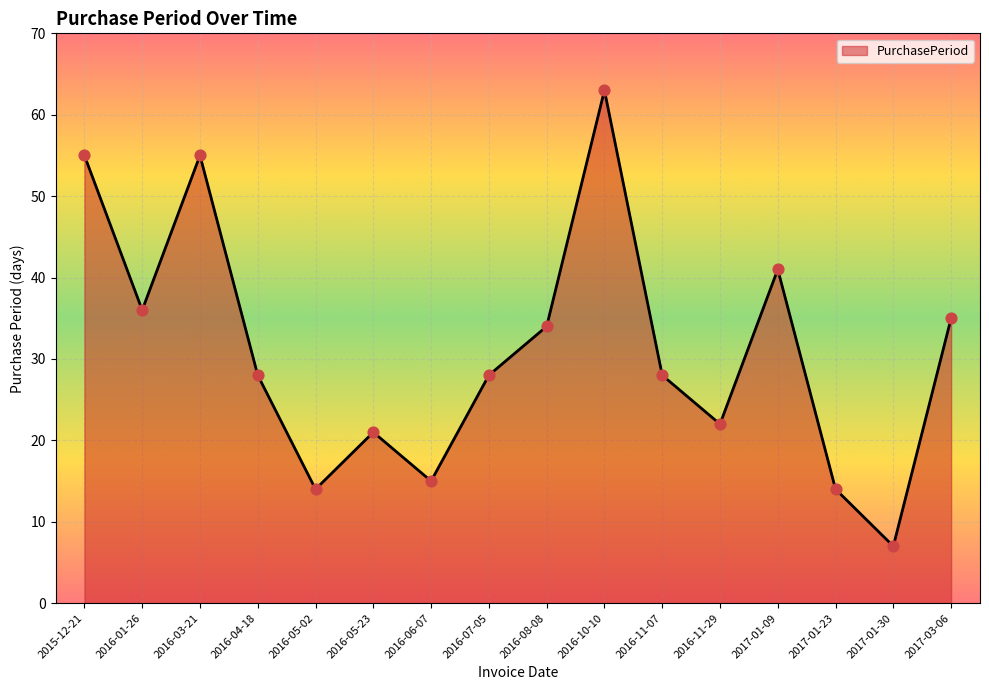

What is the ratio of the value at 2016-05-02 to the value at 2017-01-23?

1.0